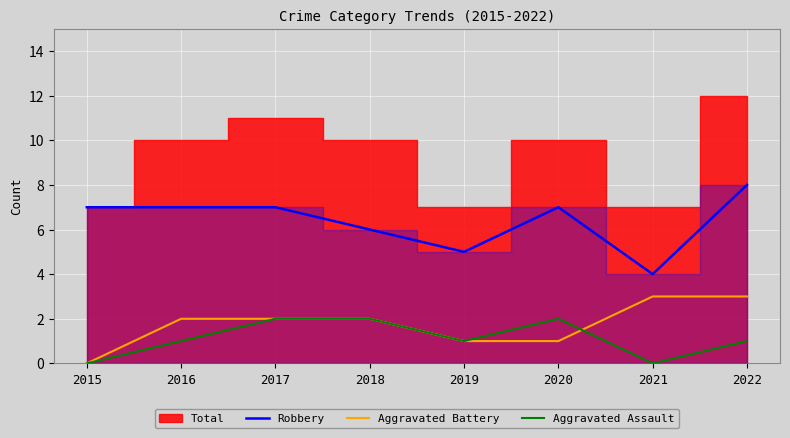

Where is Aggravated Assault nearest to the value 1?

2016